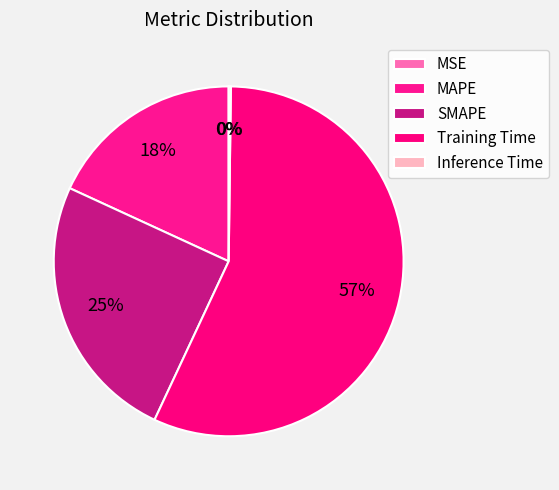

Is it true that MSE is 0% of the pie?

True